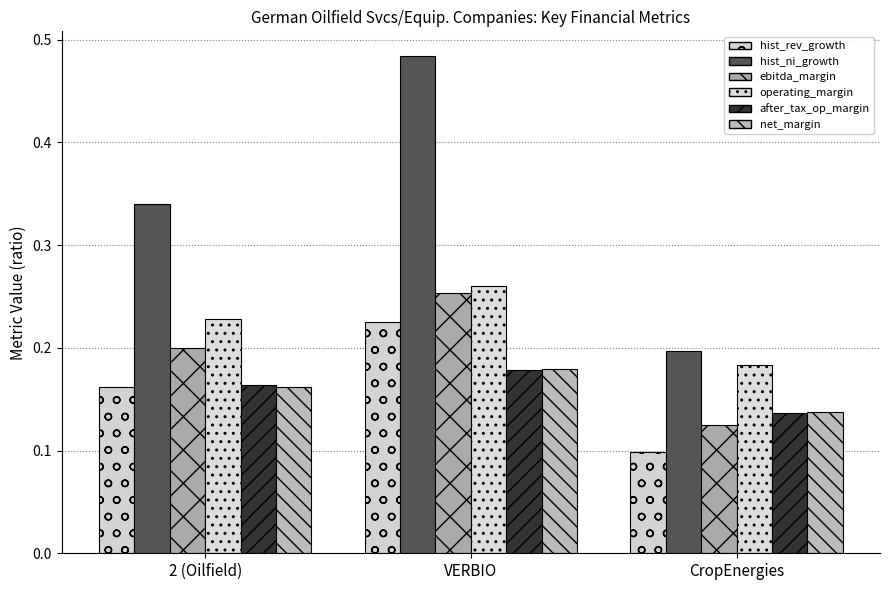

Count the number of categories in the chart.

3